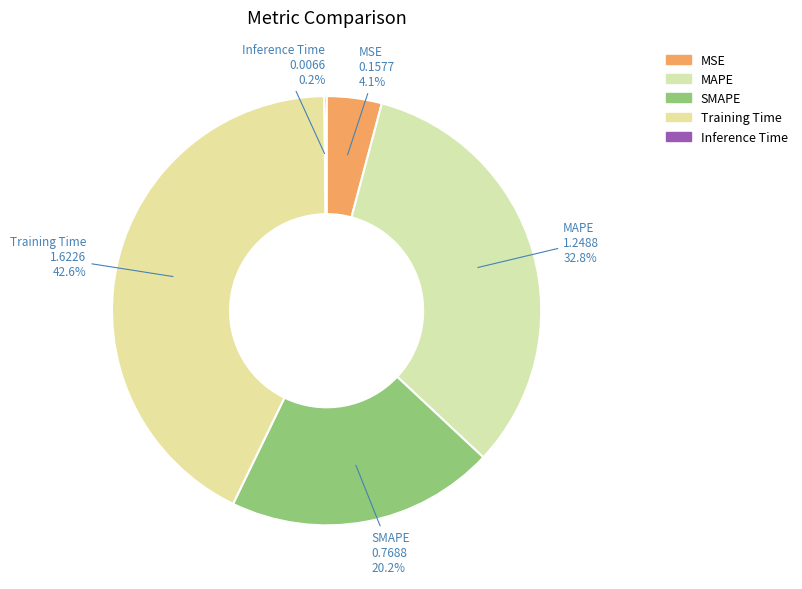

True or false: MAPE accounts for 22% of the total.

False